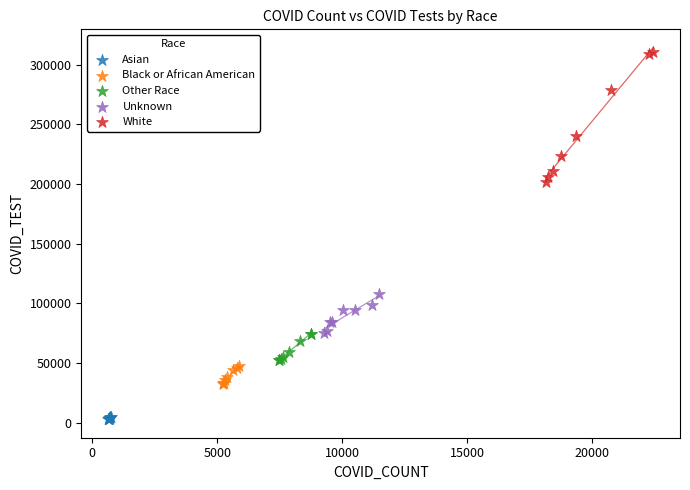

Which series has the widest spread of Y values?

White